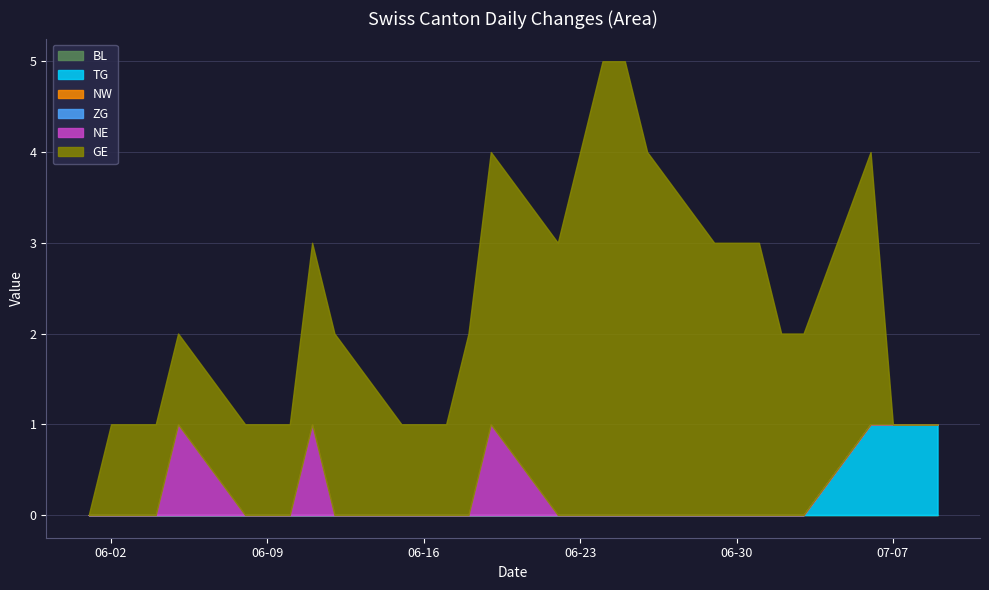

True or false: BL has a value of 0 at 2020-06-10.

True